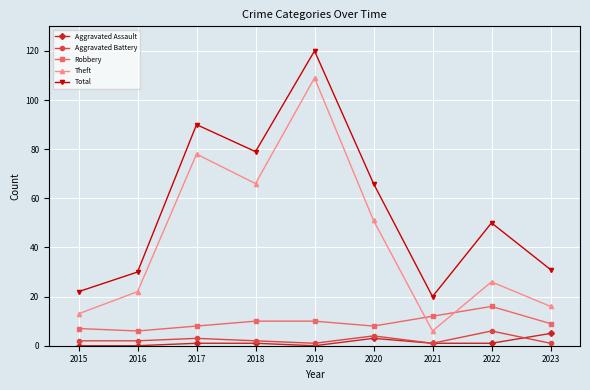

At which category does Theft reach its first local peak?

2017